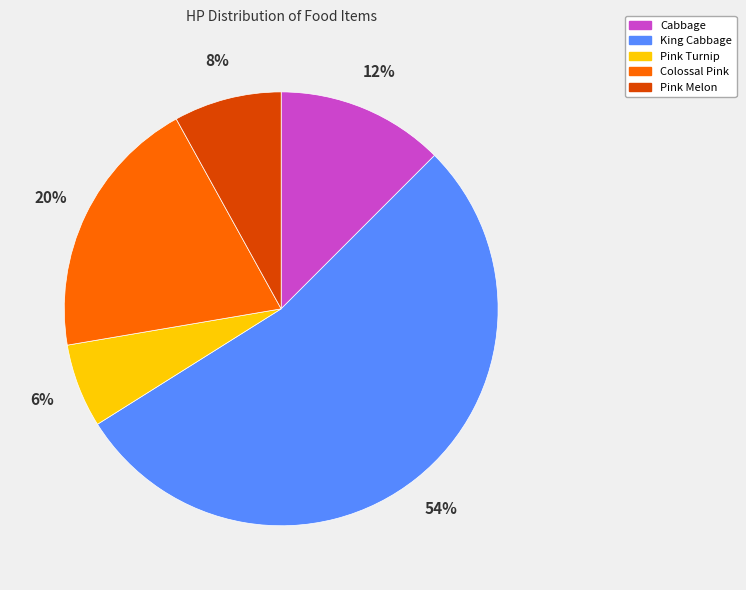

To the nearest percent, what is the average slice percentage?

20%